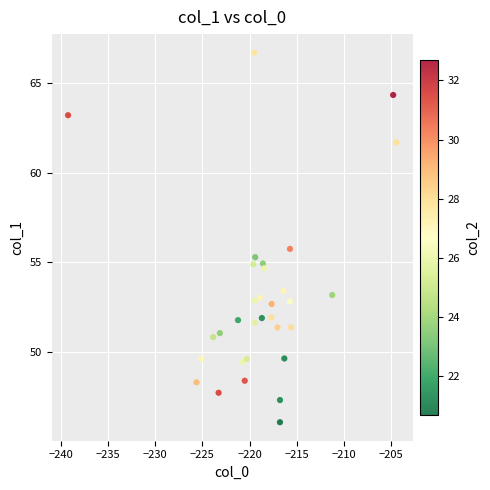

What is the range of X values (max minus min)?

34.8